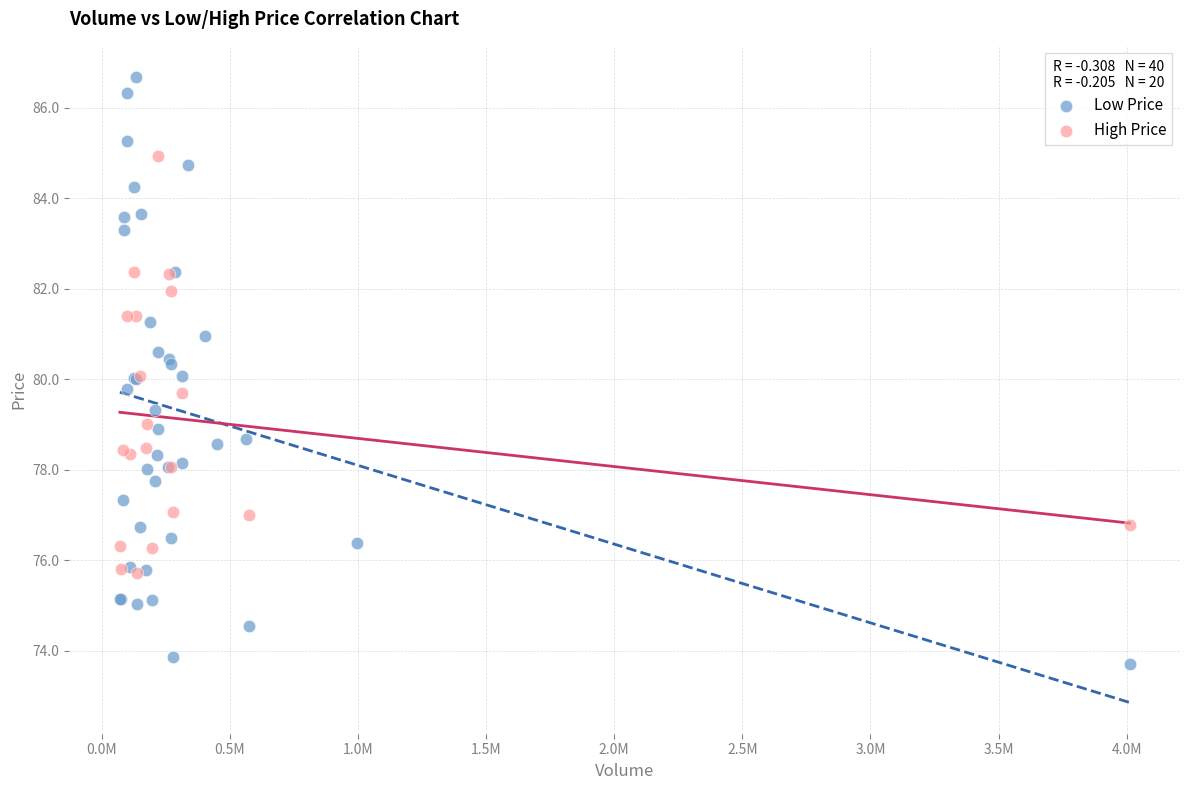

Which series reaches the maximum Y coordinate?

Low Price